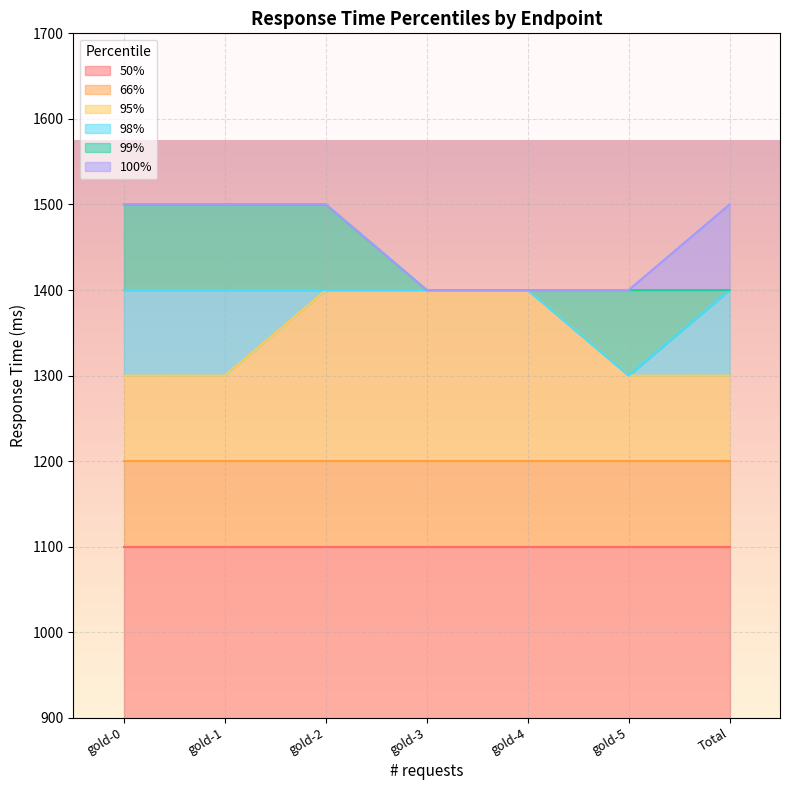

Is the value of 100% at gold-3 greater than the value of 99% at gold-4?

No